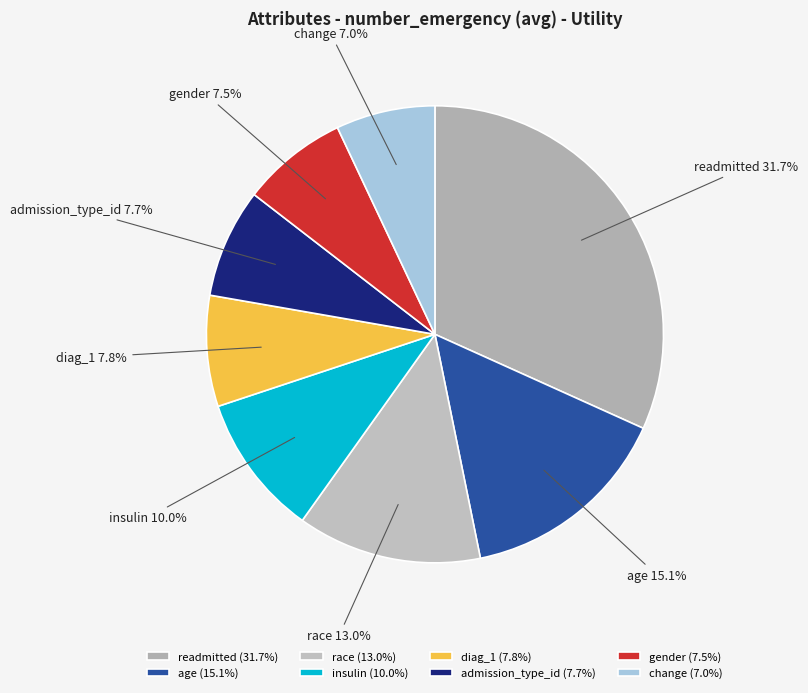

Is there any slice that represents more than half of the pie?

No